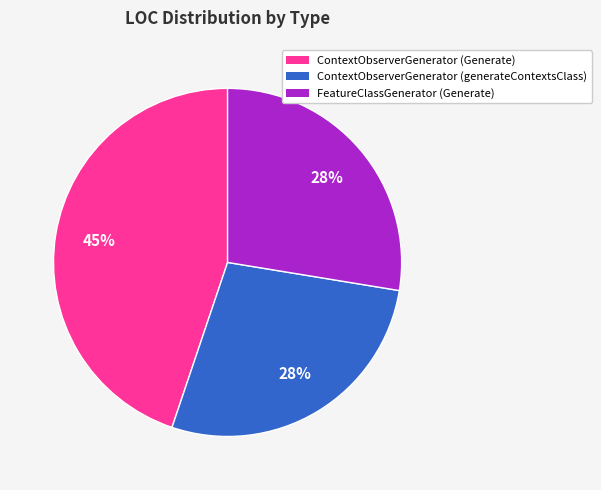

Does any single category account for the majority?

No